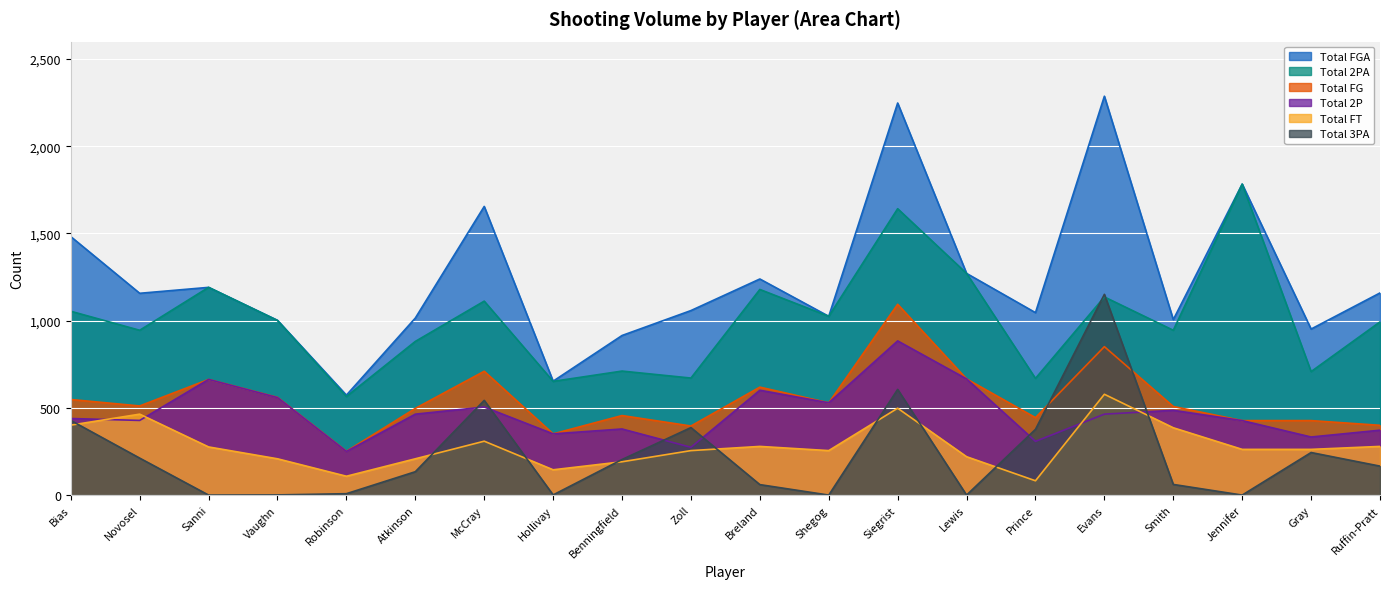

True or false: tot_fg and tot_2p cross at least once.

False